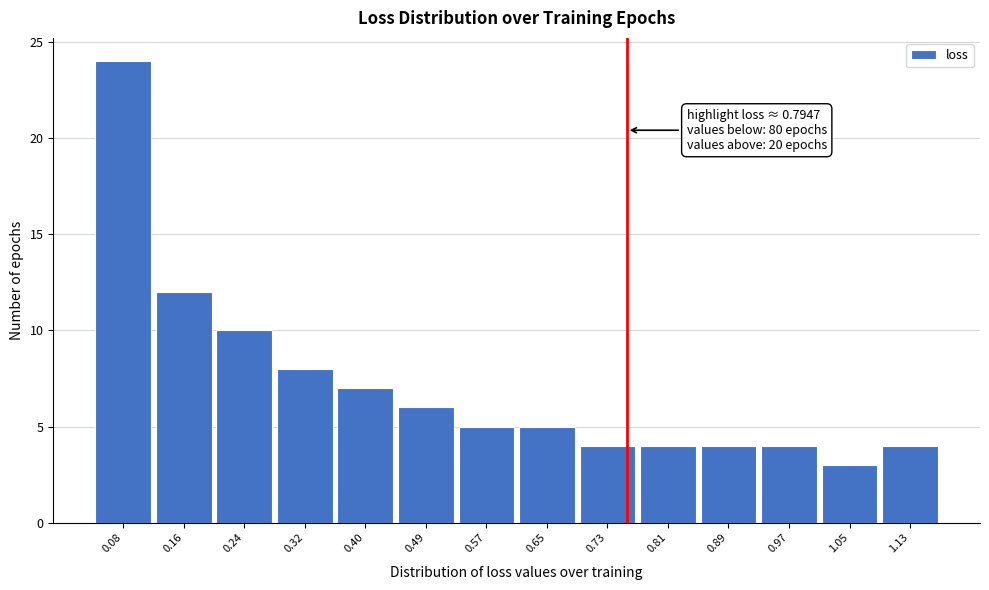

Reading right to left, list all the values displayed in this chart.

1.13=4	1.05=3	0.97=4	0.89=4	0.81=4	0.73=4	0.65=5	0.57=5	0.49=6	0.40=7	0.32=8	0.24=10	0.16=12	0.08=24